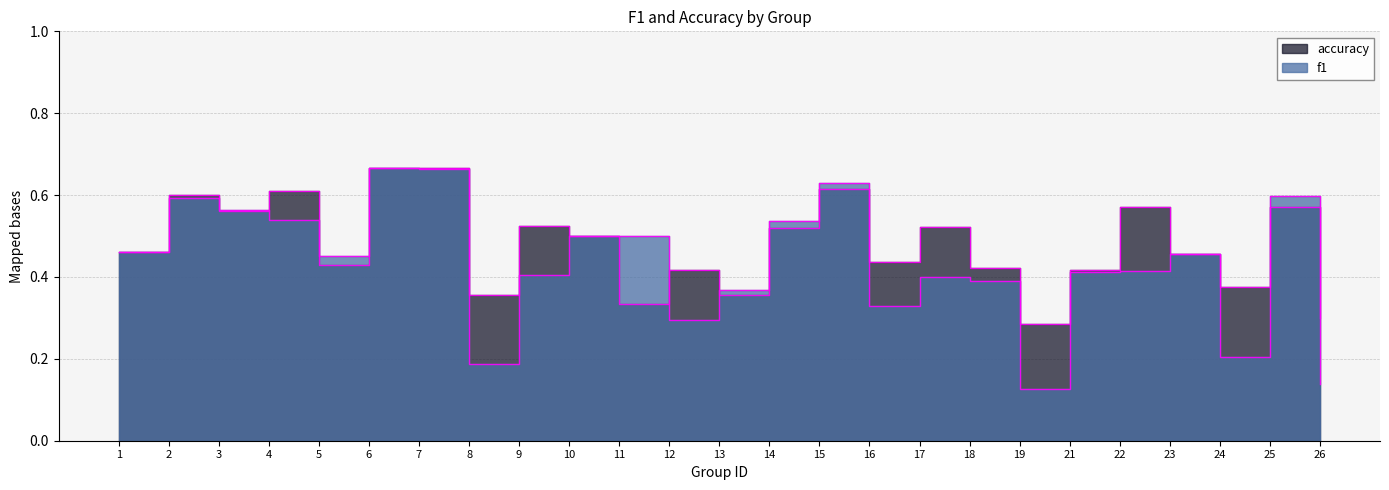

At which label does f1 reach its minimum?

19